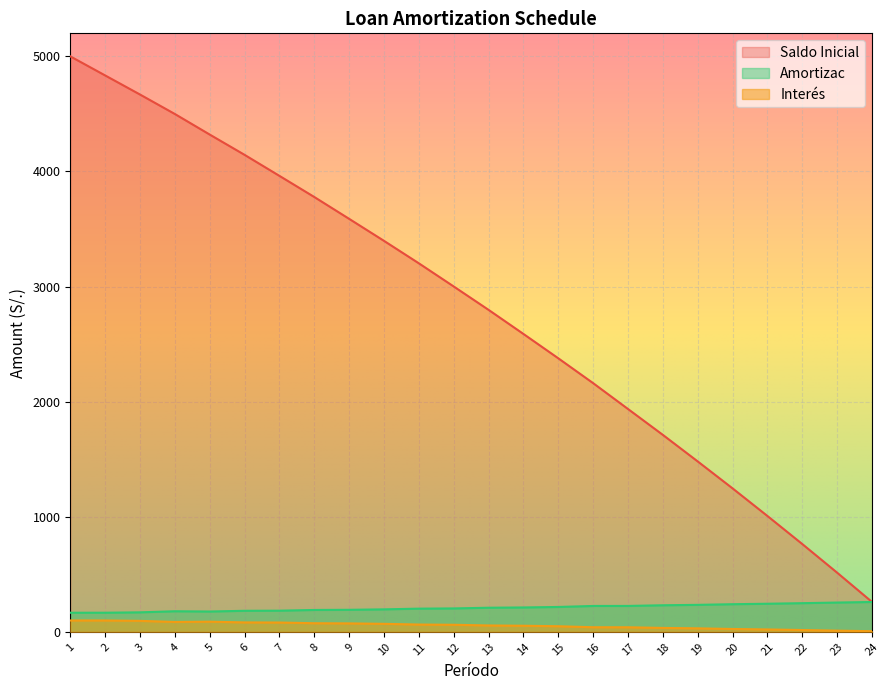

Which series has the largest total across all categories?

Saldo Inicial